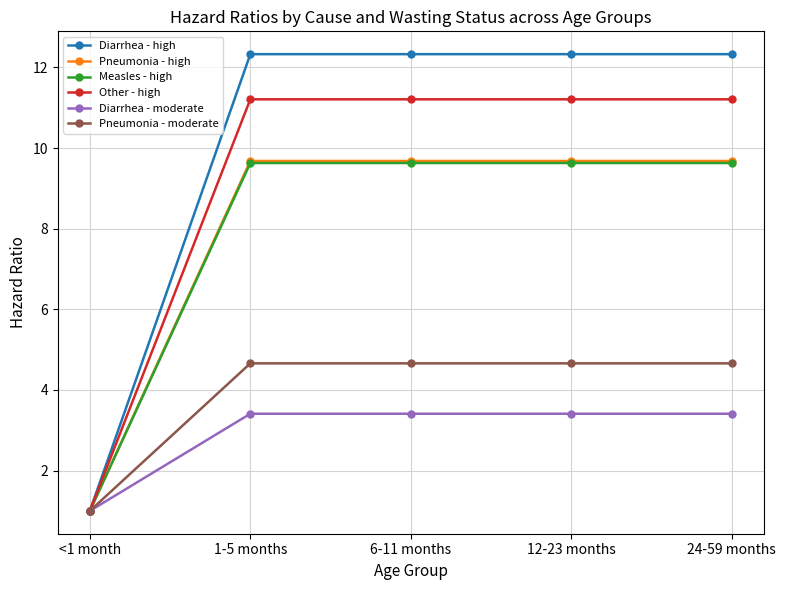

At how many categories does at least one series exceed 4?

4